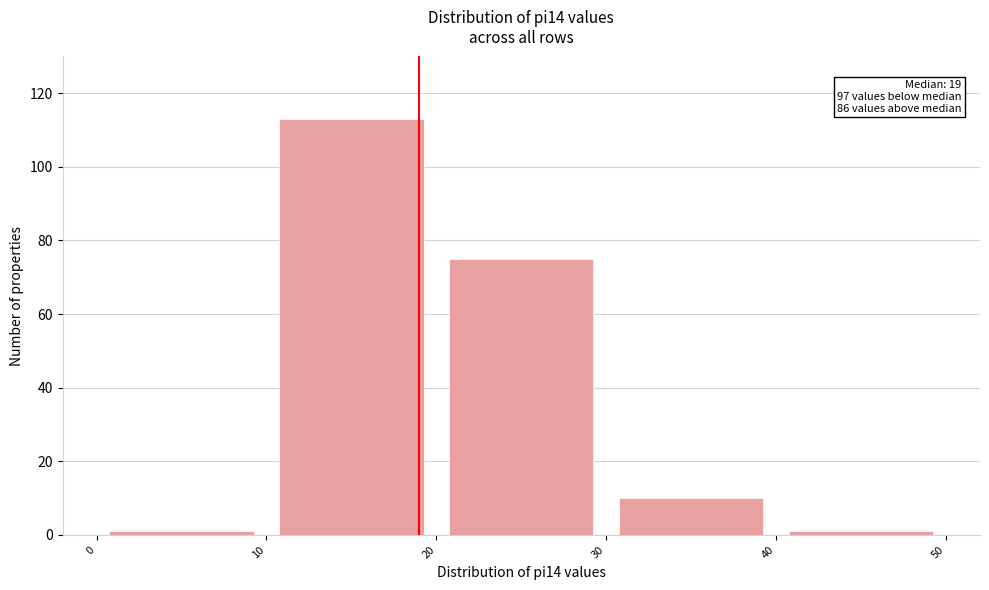

Over which range of the x-axis is the bar tallest?

10 to 20